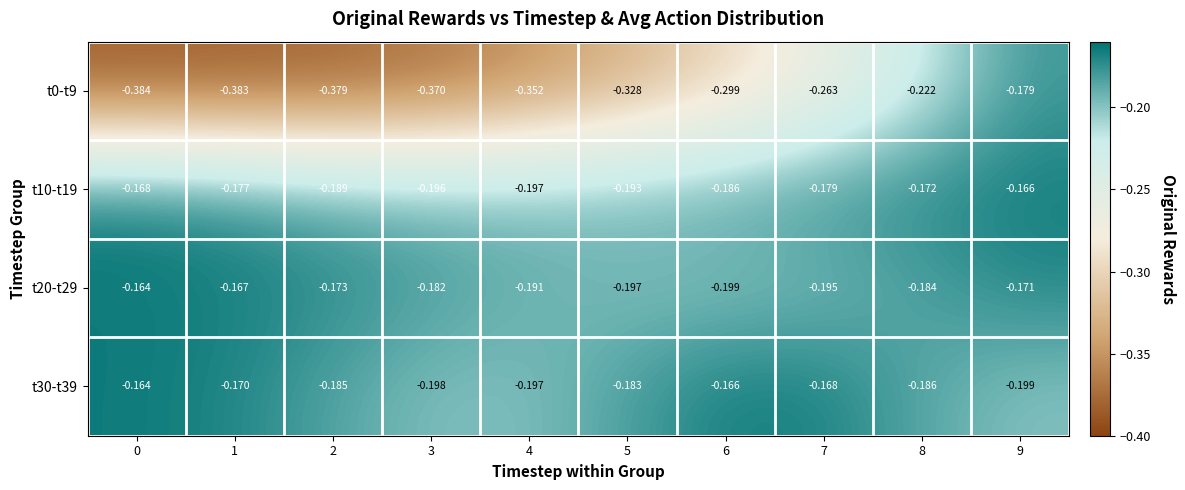

Reading left to right, extract all data points from this chart.

t0-t9: 0=-0.4	1=-0.4	2=-0.4	3=-0.4	4=-0.4	5=-0.3	6=-0.3	7=-0.3	8=-0.2	9=-0.2
t10-t19: 0=-0.2	1=-0.2	2=-0.2	3=-0.2	4=-0.2	5=-0.2	6=-0.2	7=-0.2	8=-0.2	9=-0.2
t20-t29: 0=-0.2	1=-0.2	2=-0.2	3=-0.2	4=-0.2	5=-0.2	6=-0.2	7=-0.2	8=-0.2	9=-0.2
t30-t39: 0=-0.2	1=-0.2	2=-0.2	3=-0.2	4=-0.2	5=-0.2	6=-0.2	7=-0.2	8=-0.2	9=-0.2